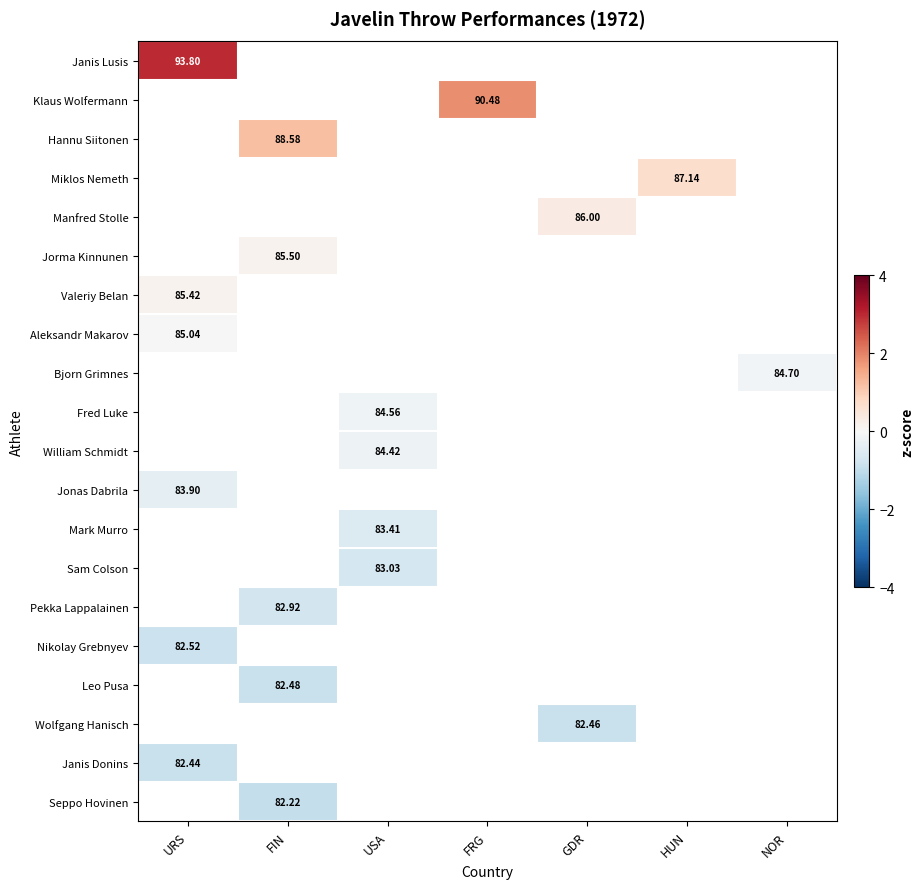

Between URS and FRG, which is larger?

FRG